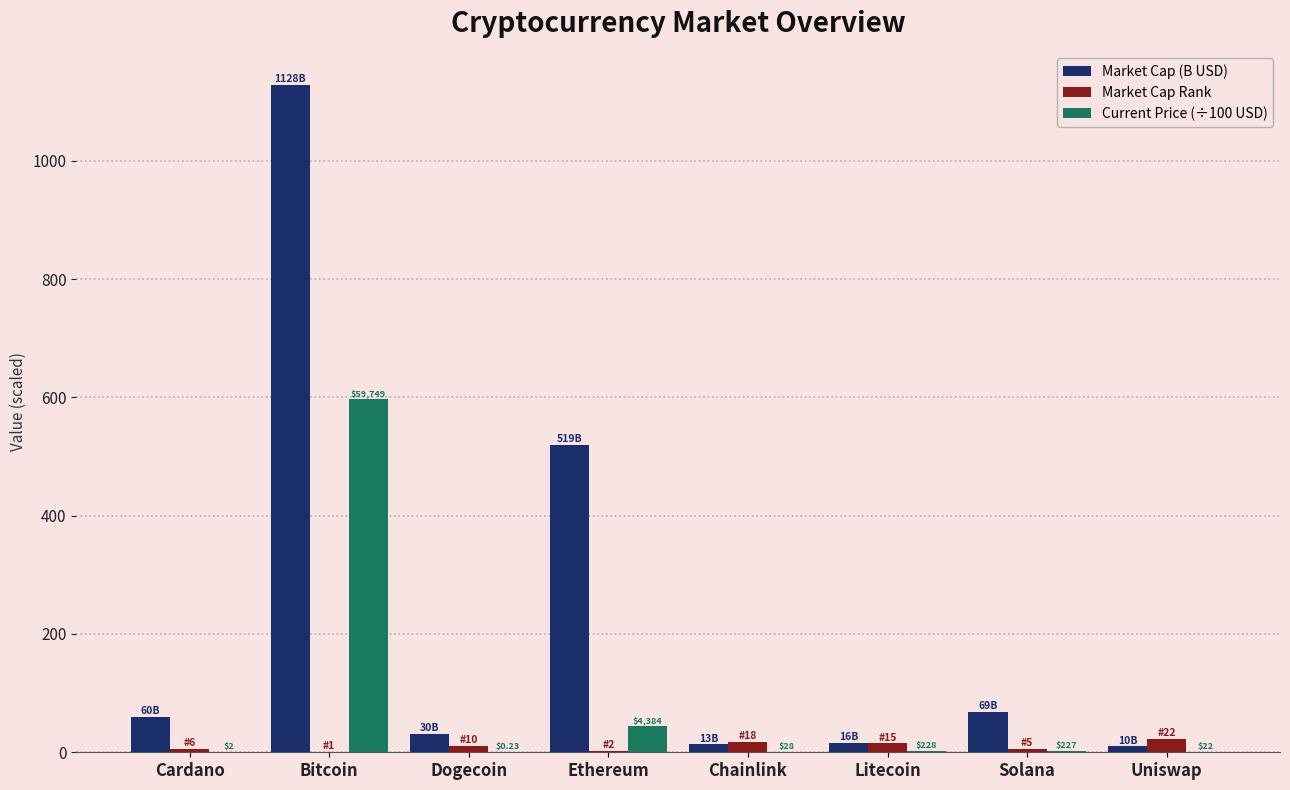

Which series changed the most between Dogecoin and Ethereum?

Market Cap (B USD)